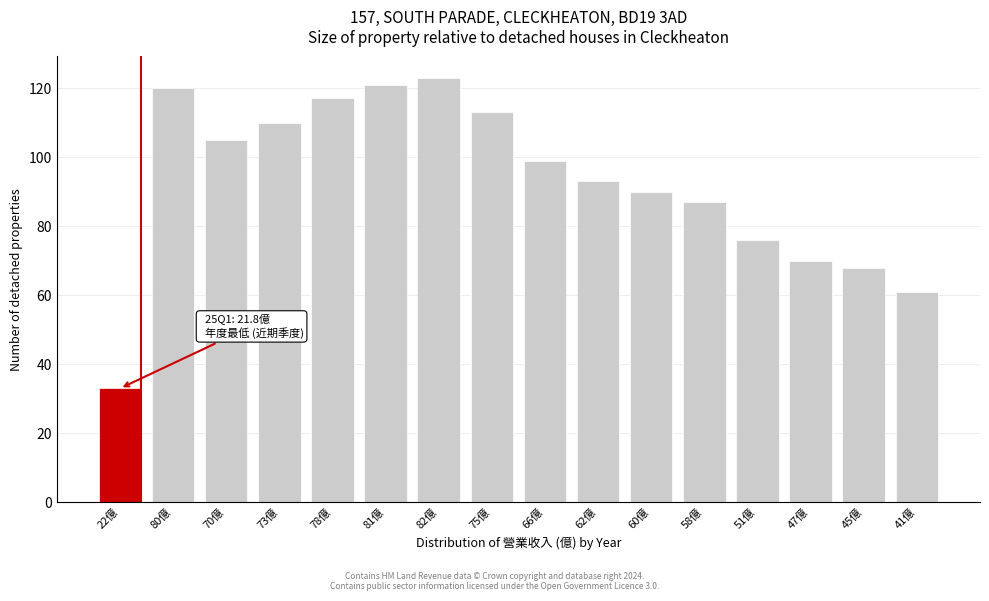

Reading left to right, what are all the values shown in this chart?

22億=33	80億=120	70億=105	73億=110	78億=117	81億=121	82億=123	75億=113	66億=99	62億=93	60億=90	58億=87	51億=76	47億=70	45億=68	41億=61